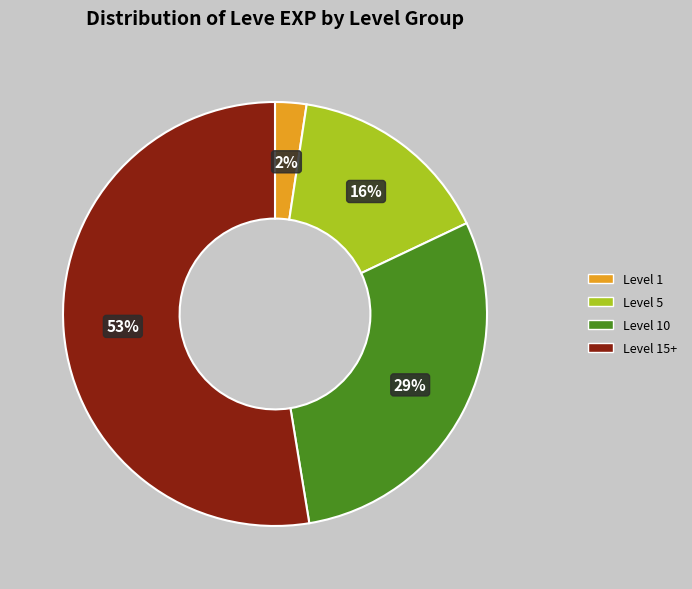

Is there any slice that represents more than half of the pie?

Yes